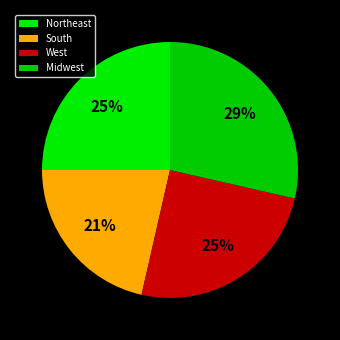

To the nearest percent, what is the average slice percentage?

25%